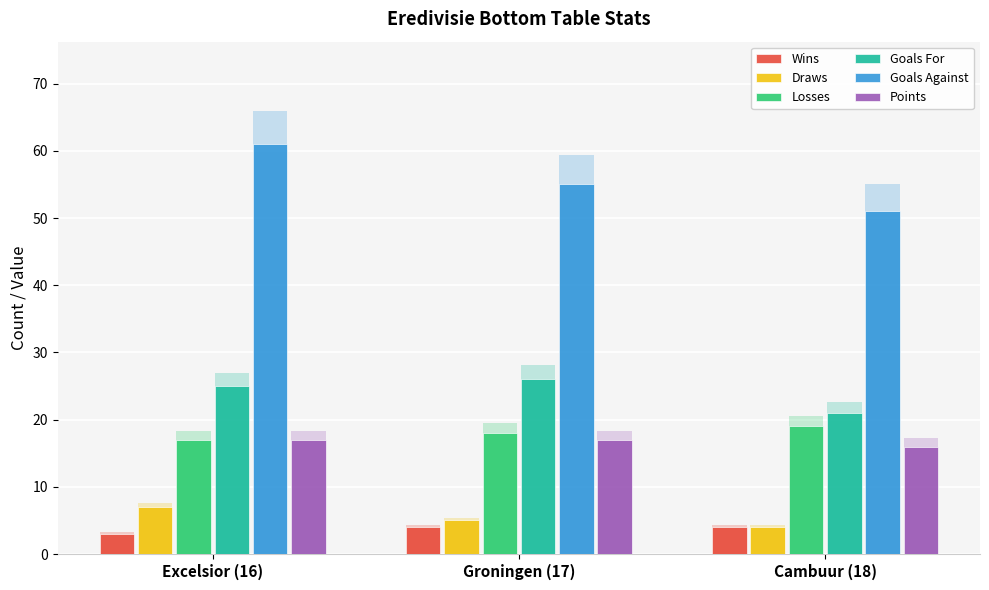

Between Excelsior (16) and Groningen (17), which series saw the biggest shift?

Goals Against